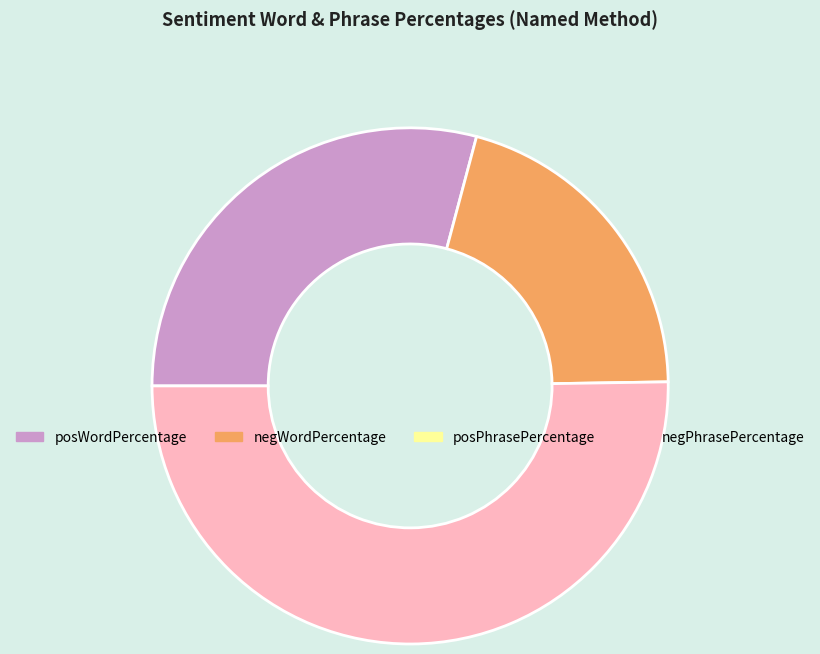

To the nearest percent, what is the average slice percentage?

25%